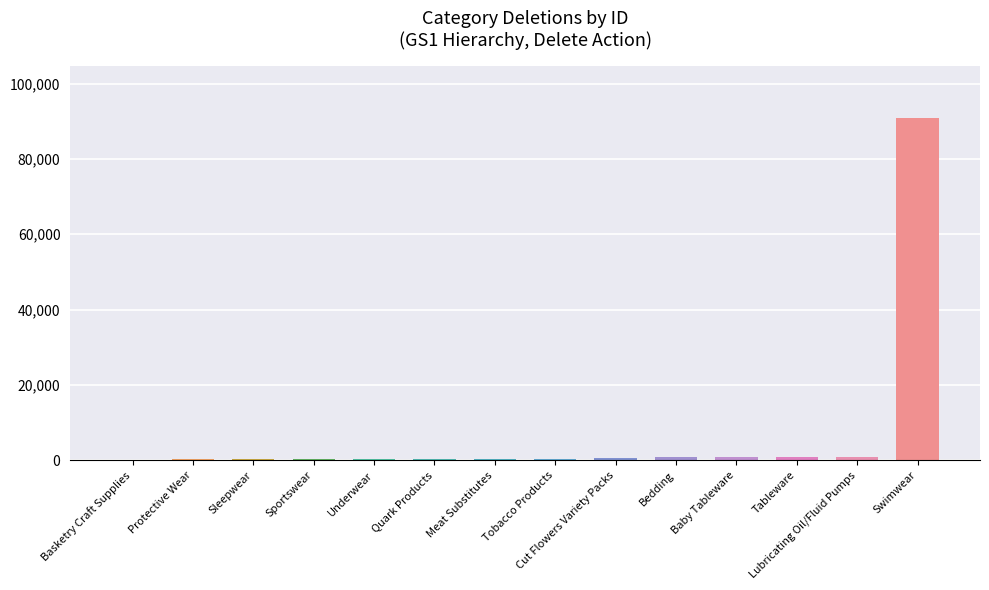

What is the maximum value shown in the chart?

90913